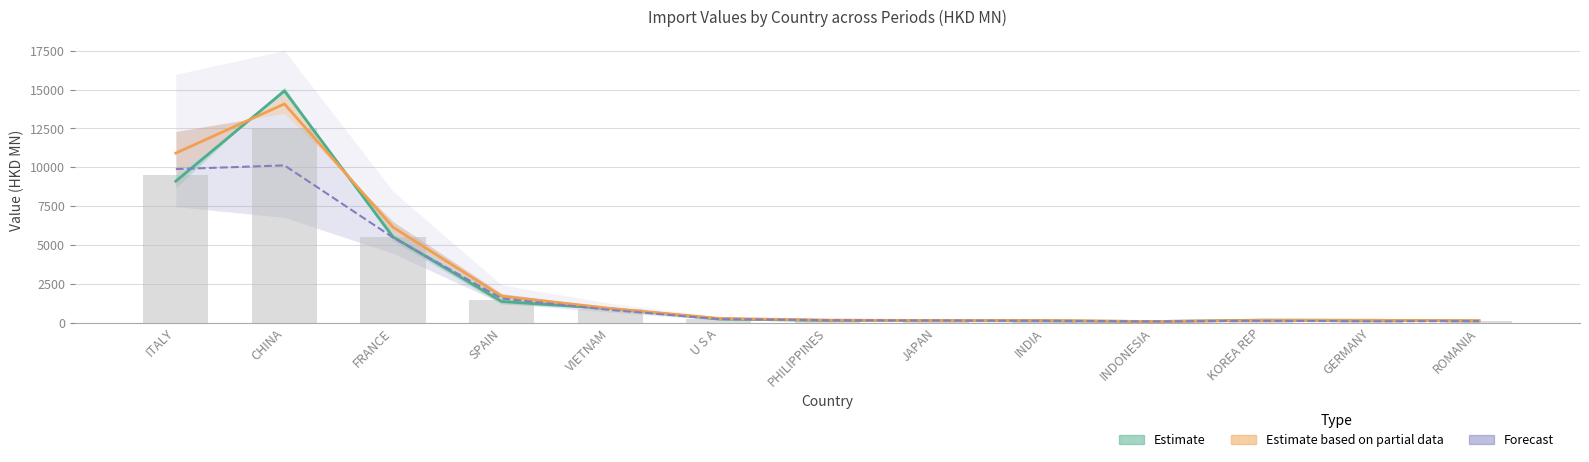

What is the label of the 7th bar from the left?

PHILIPPINES